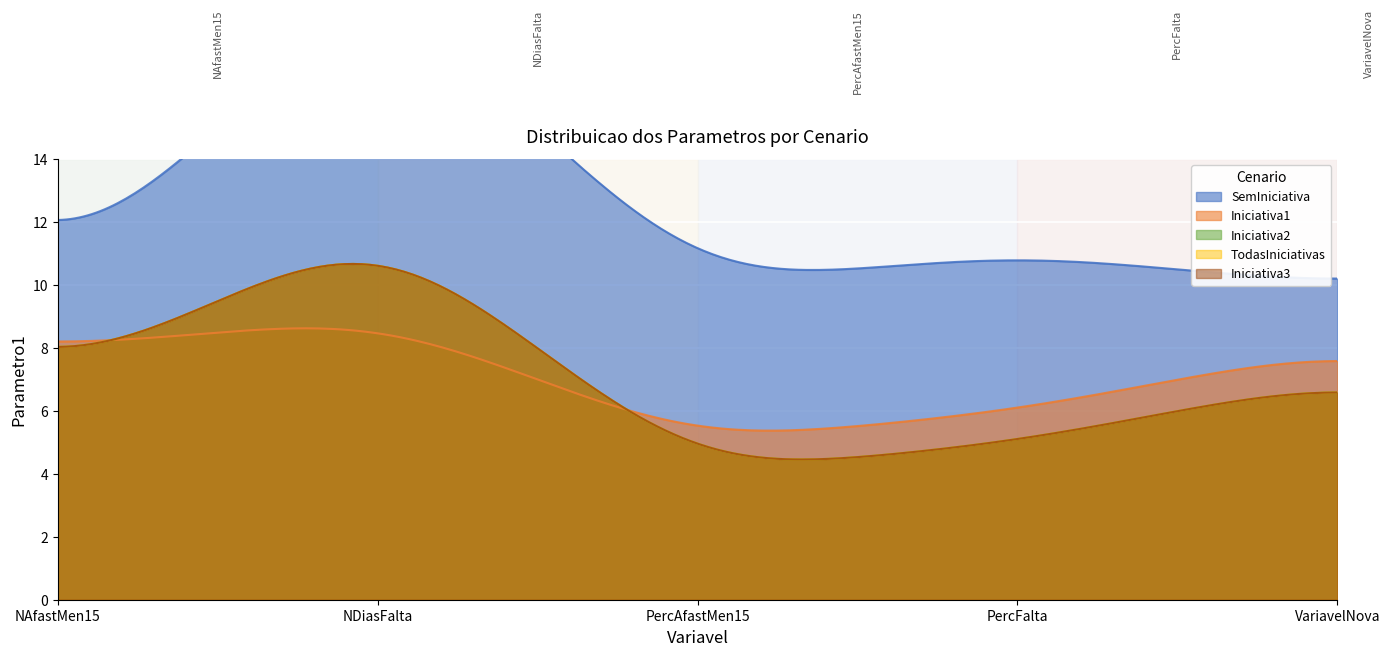

Where is the first local minimum for Iniciativa1?

PercAfastMen15